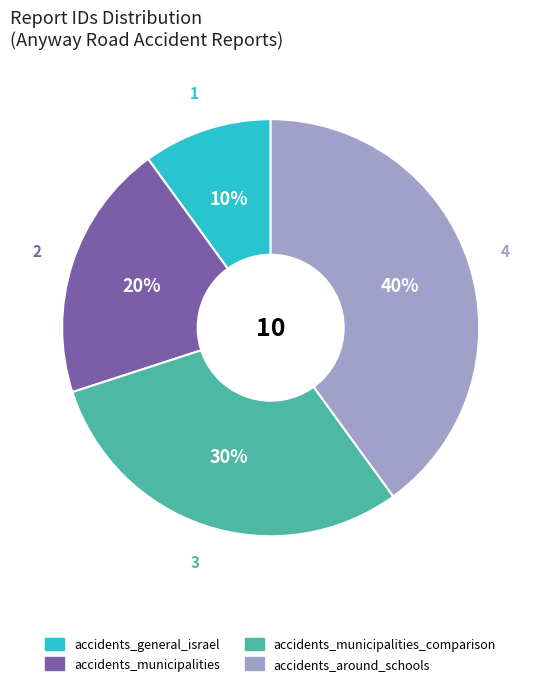

Is there any slice that represents more than half of the pie?

No